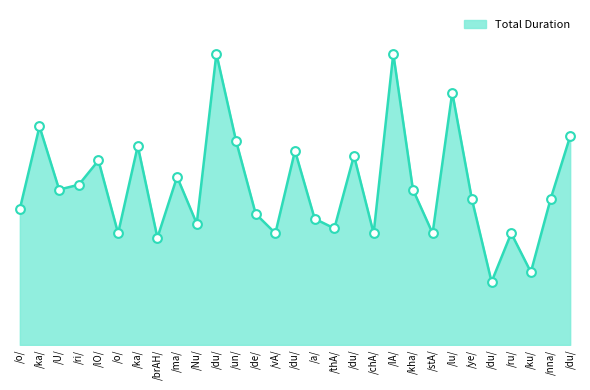

Between /chA/ and /kha/, which is larger?

/kha/